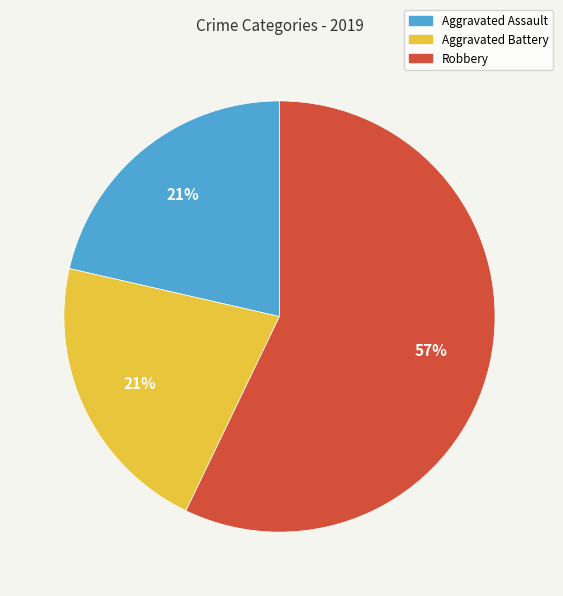

How many slices are in this pie chart?

3